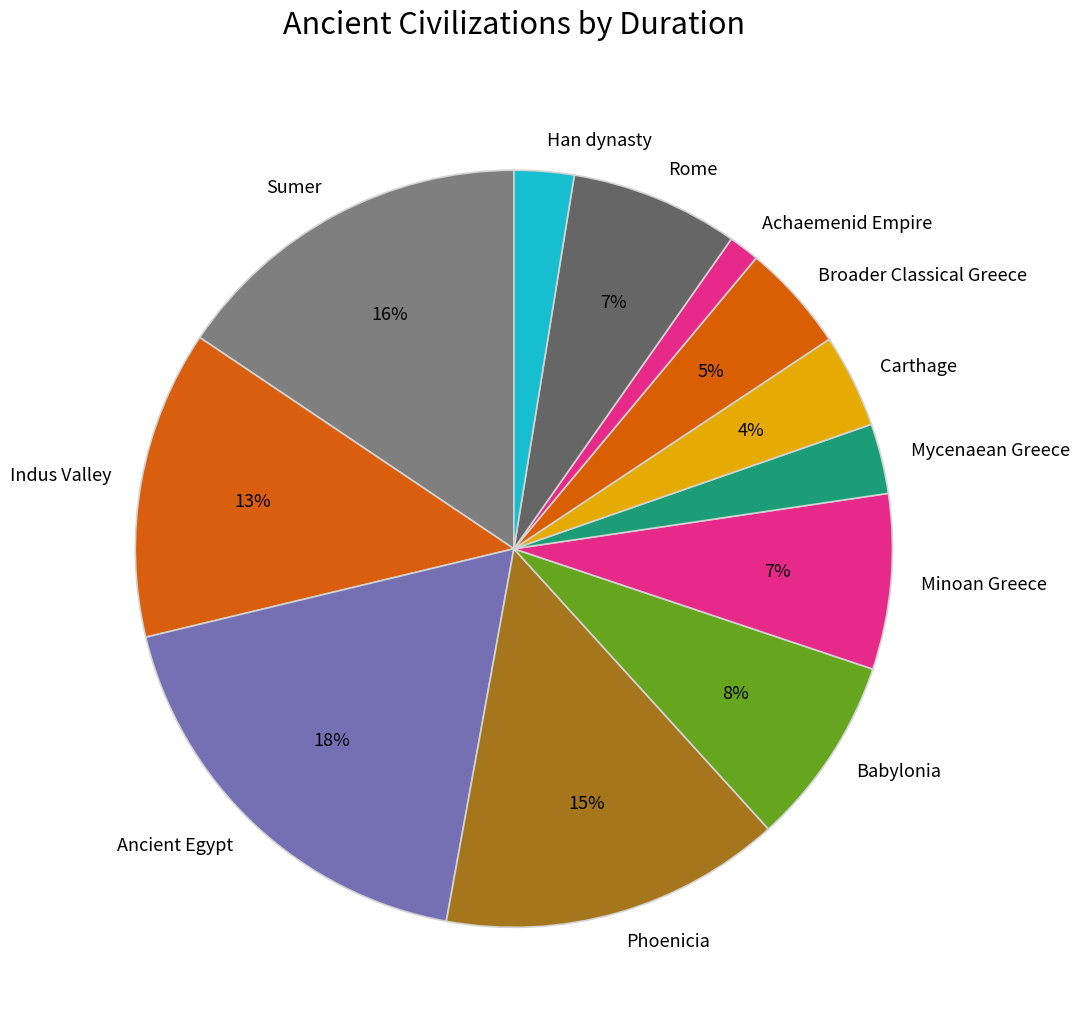

Does Sumer account for over 50% of the chart?

No